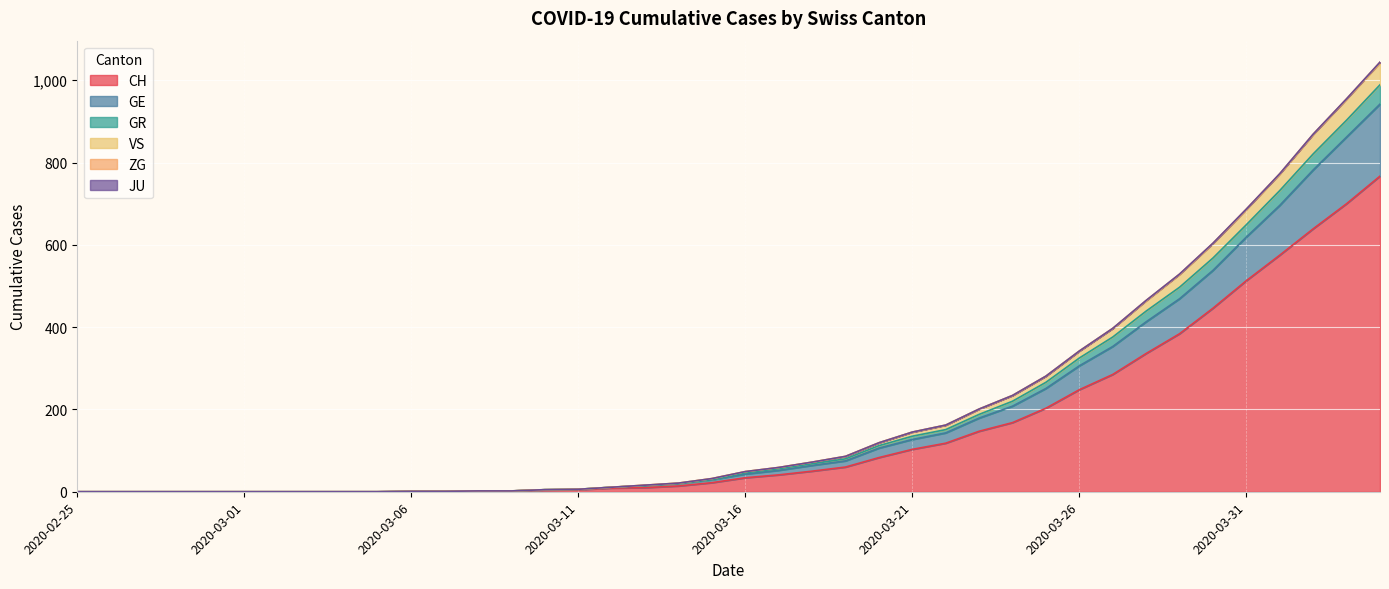

Does the chart display data point markers on the line(s)?

No